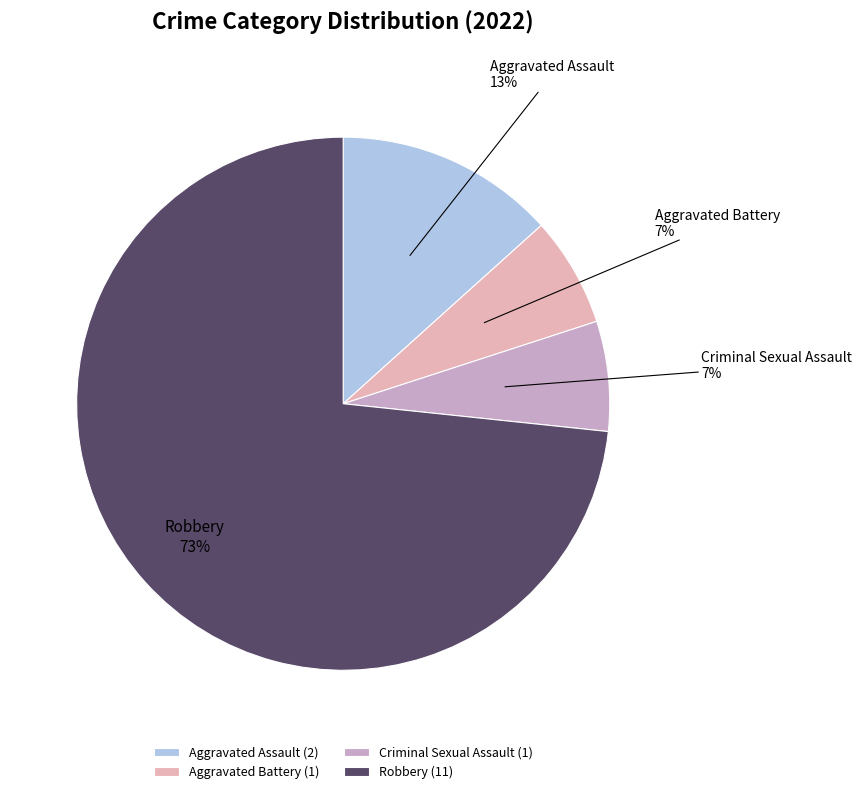

Count the number of slices in the pie.

4